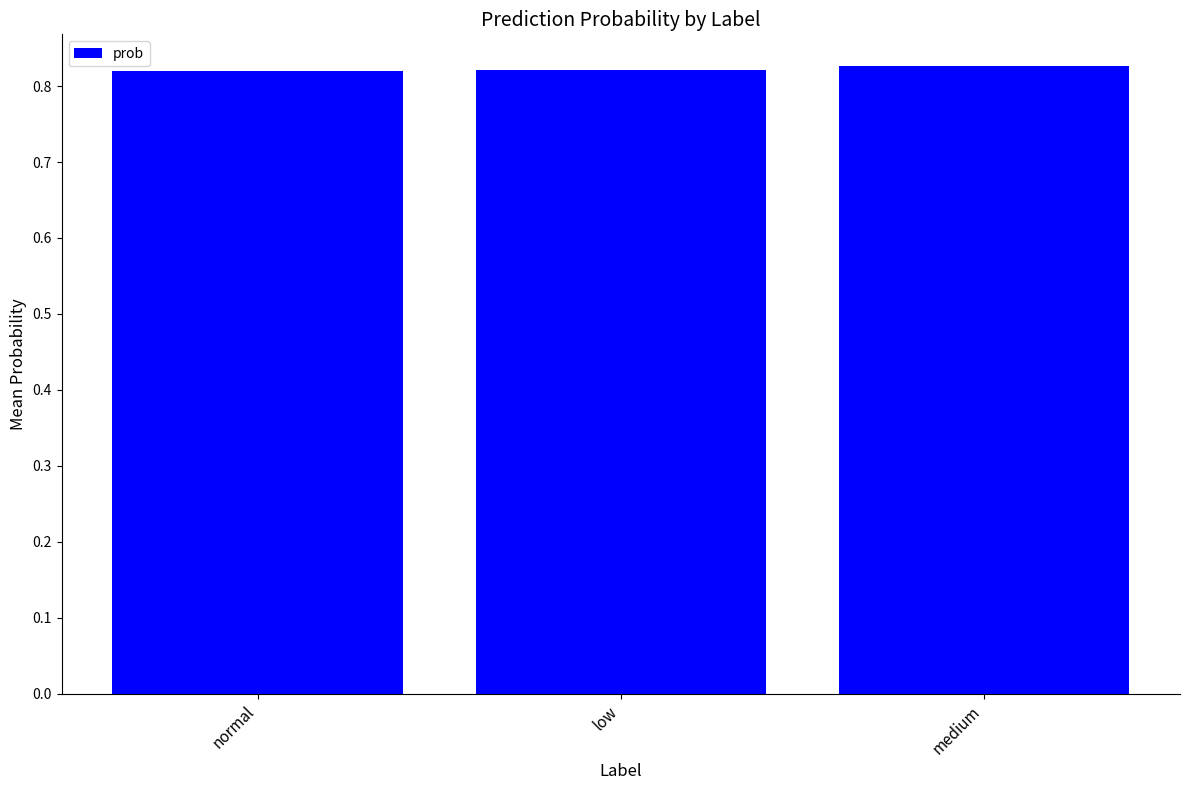

How many values are between 0 and 1?

3